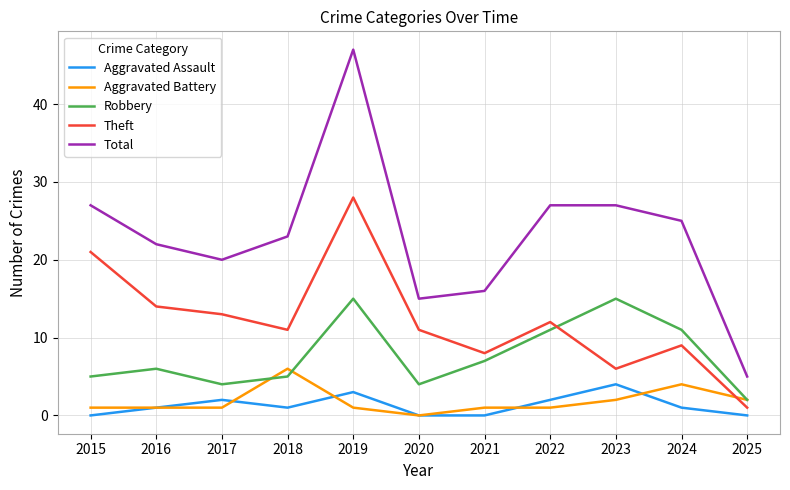

What is the maximum value shown in the chart?

47